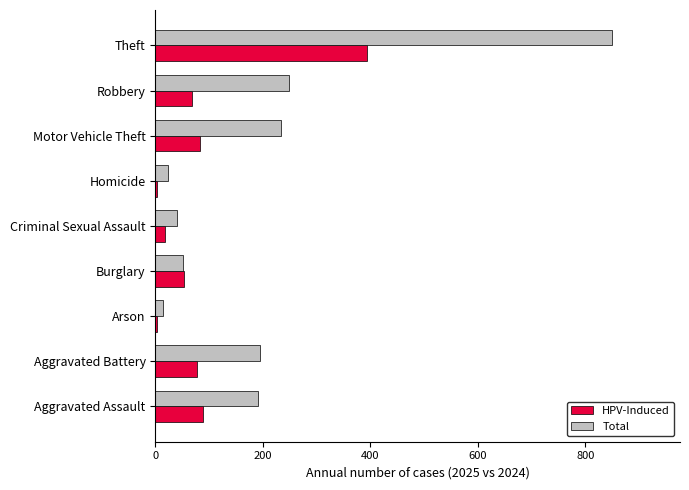

Which category has the highest value across all series?

Theft